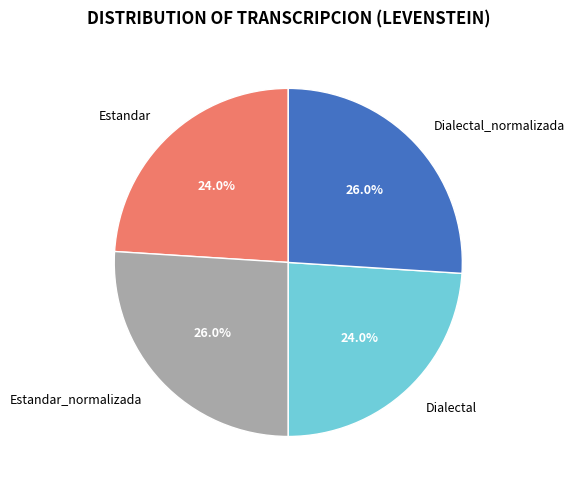

To the nearest percent, what is the difference between the largest and smallest slice percentages?

2%